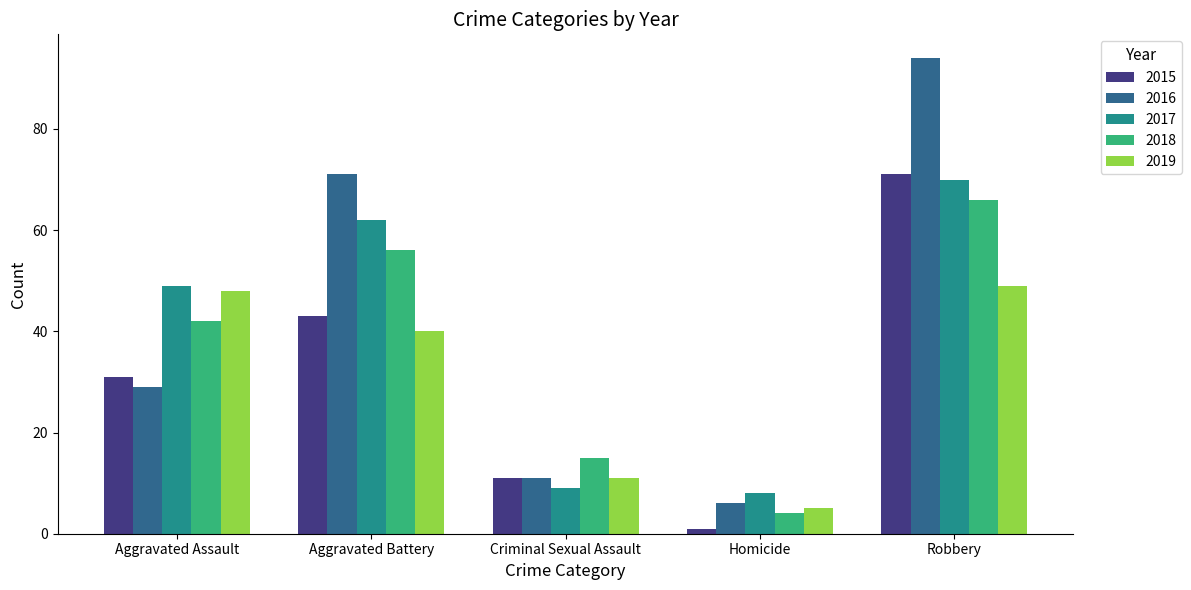

The 2017 series shows 14 at Criminal Sexual Assault. True or false?

False